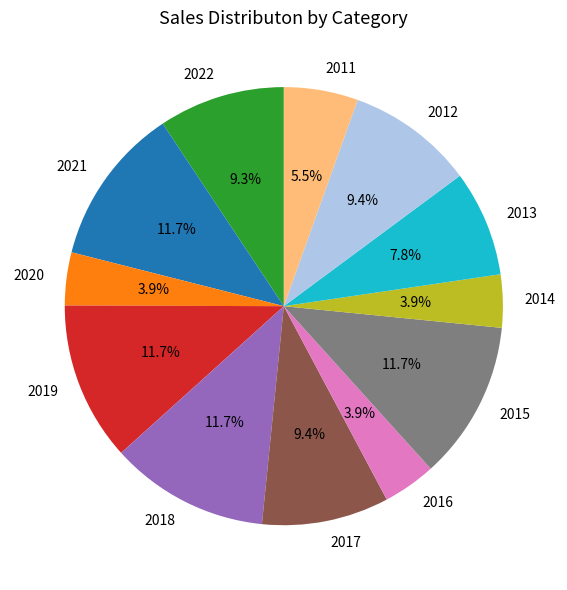

Does any single category account for the majority?

No